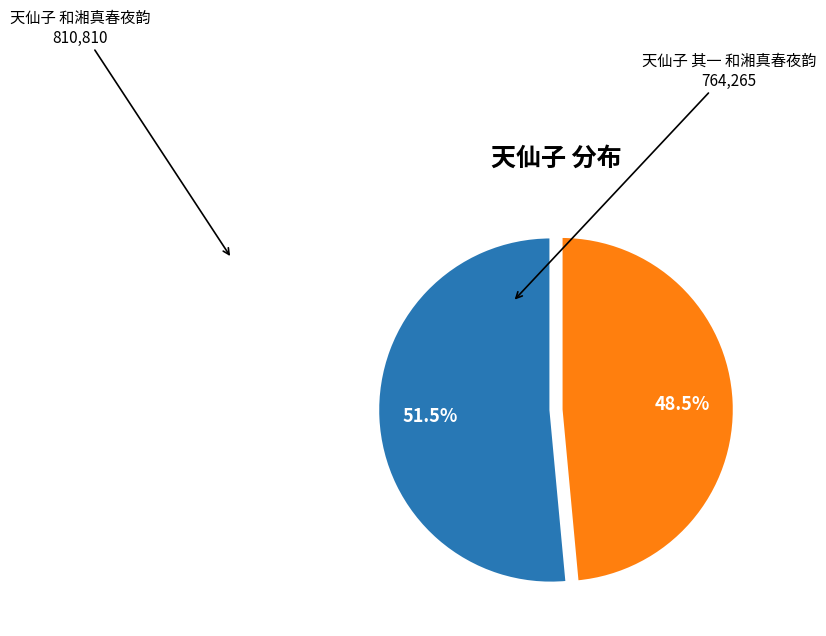

Is there a majority slice in this chart?

Yes